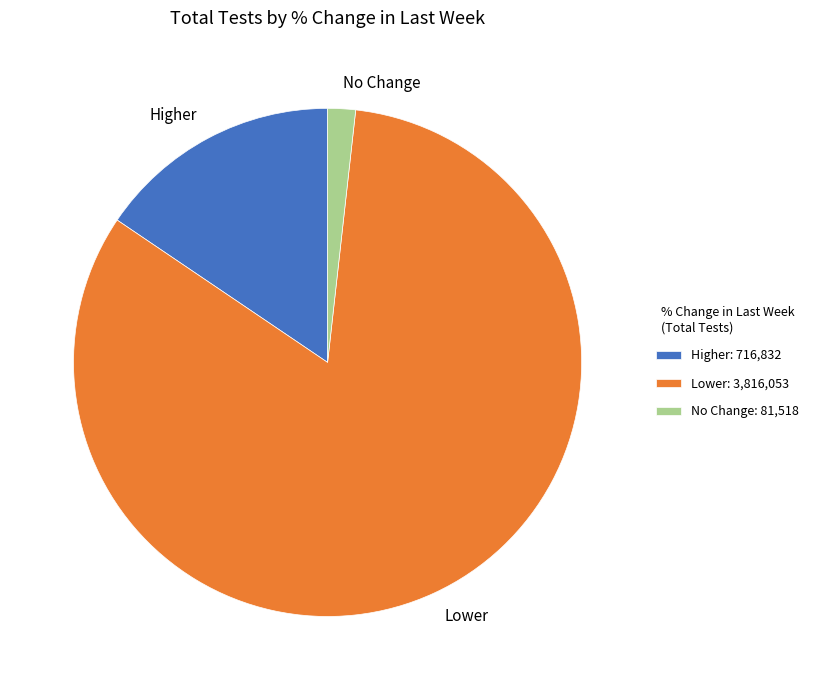

Does Lower account for over 50% of the chart?

Yes